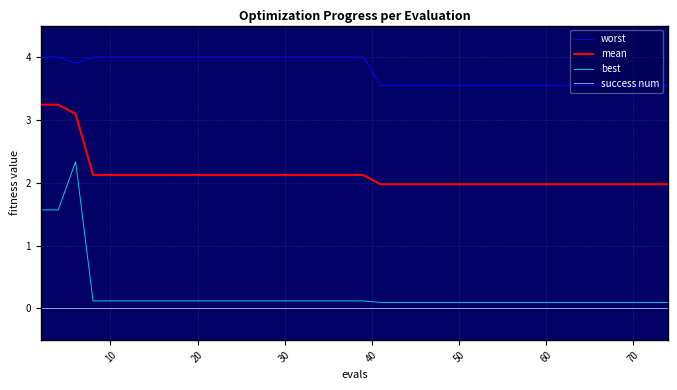

True or false: mean and success num intersect in this chart.

False